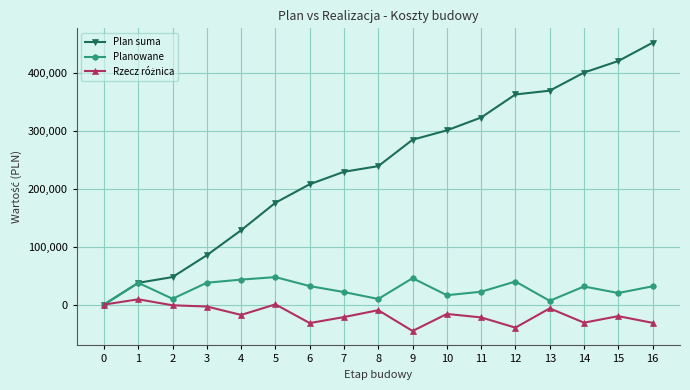

Count the number of data series in this chart.

3